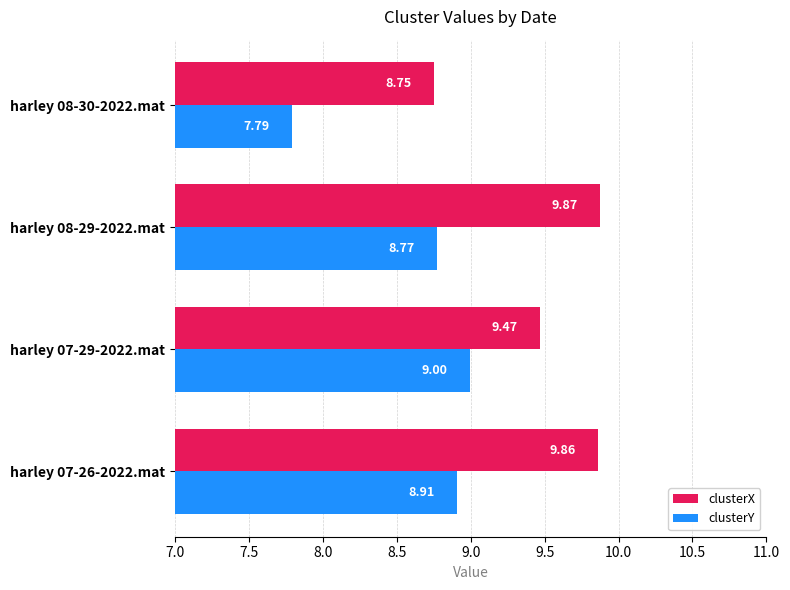

Which series changed the most between harley 07-26-2022.mat and harley 07-29-2022.mat?

clusterX